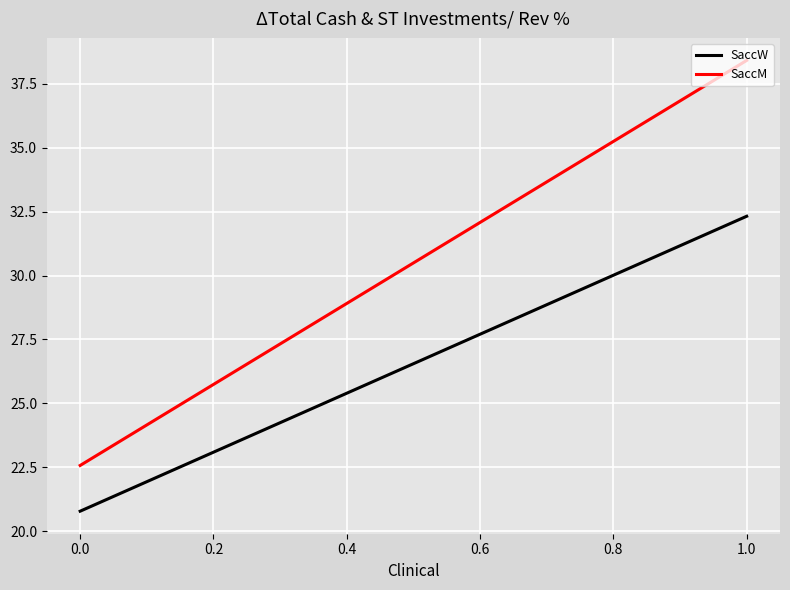

Reading right to left, transcribe all the data shown in this chart.

SaccW: 32.3	20.8
SaccM: 38.4	22.6